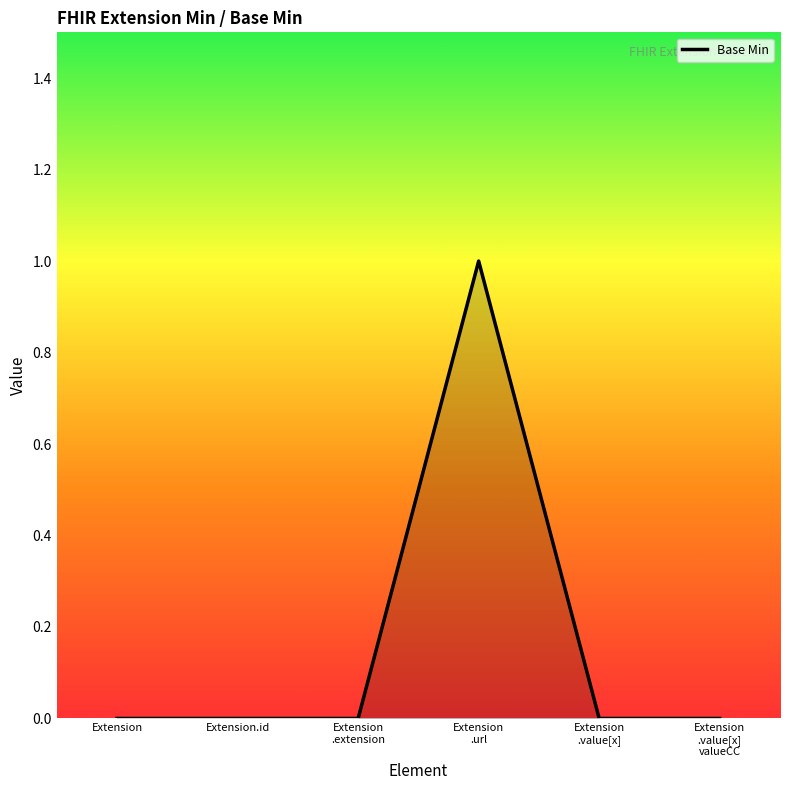

How many series are shown in this chart?

1